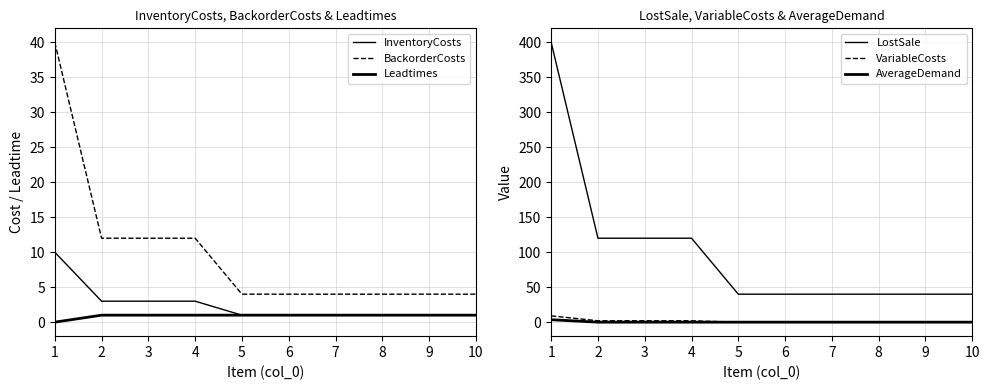

True or false: BackorderCosts has more than 1 points higher than both neighbors.

False